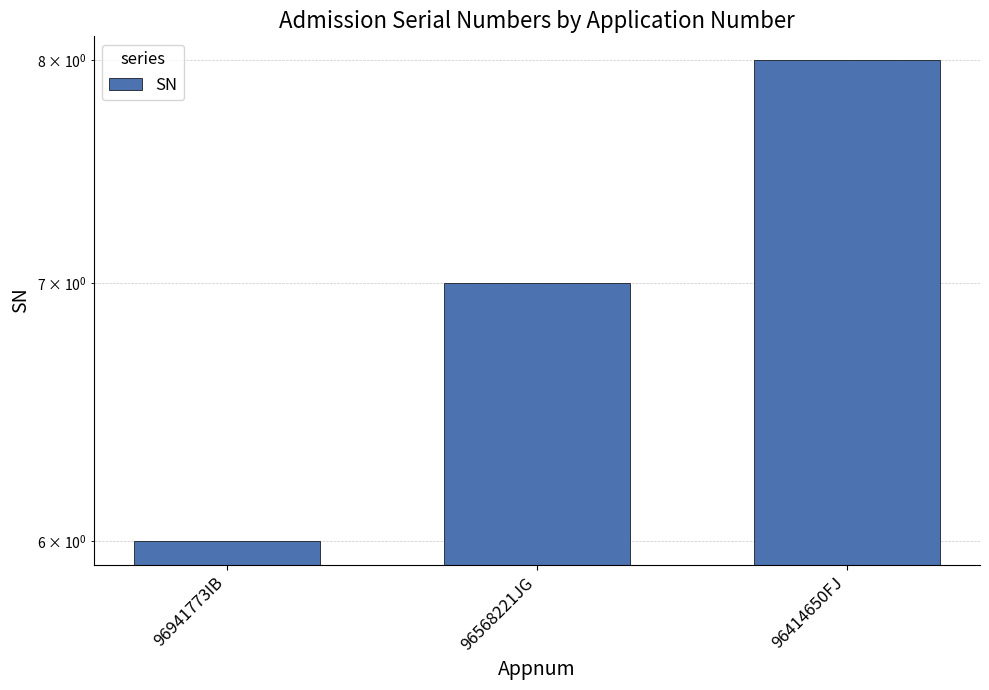

List the labels in order of value, largest first.

96414650FJ, 96568221JG, 96941773IB